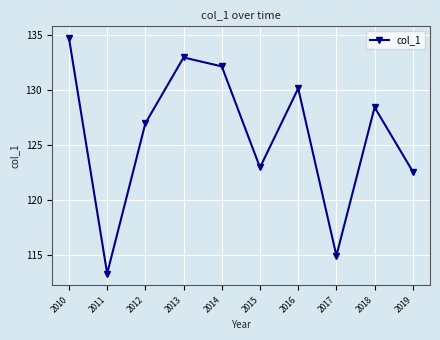

Rank the categories by value from highest to lowest.

2010, 2013, 2014, 2016, 2018, 2012, 2015, 2019, 2017, 2011